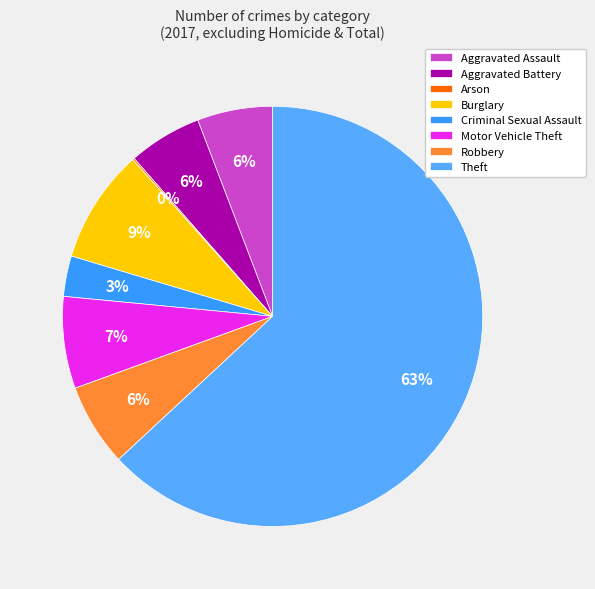

To the nearest percent, what is the combined percentage of Motor Vehicle Theft and Robbery?

13%